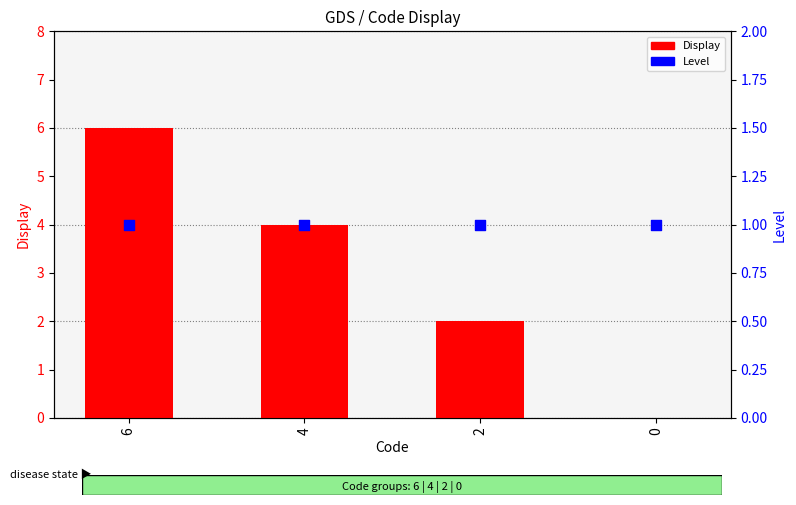

Which series has the largest Y range (max minus min)?

Display